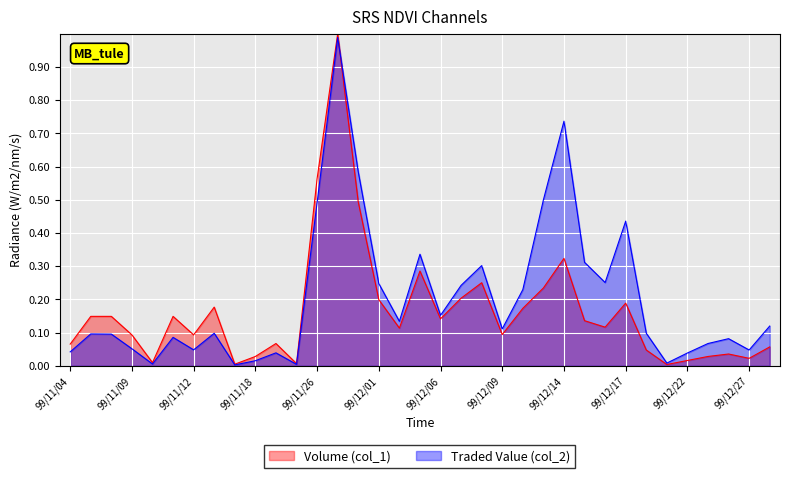

What is the average value of the Traded Value (col_2) series?

0.2